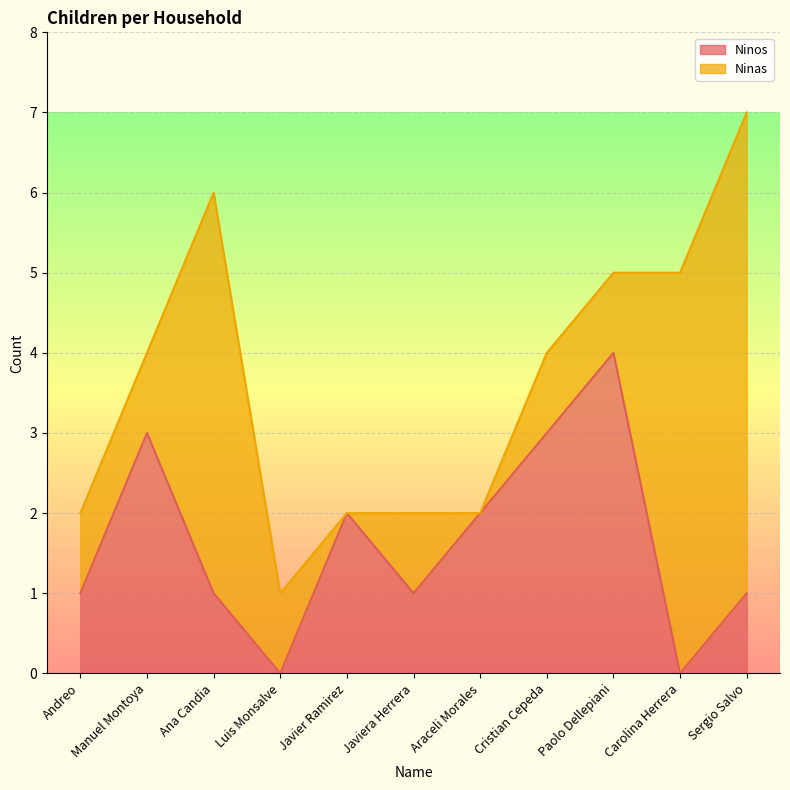

At which category is the sum across all series the highest?

Sergio Salvo